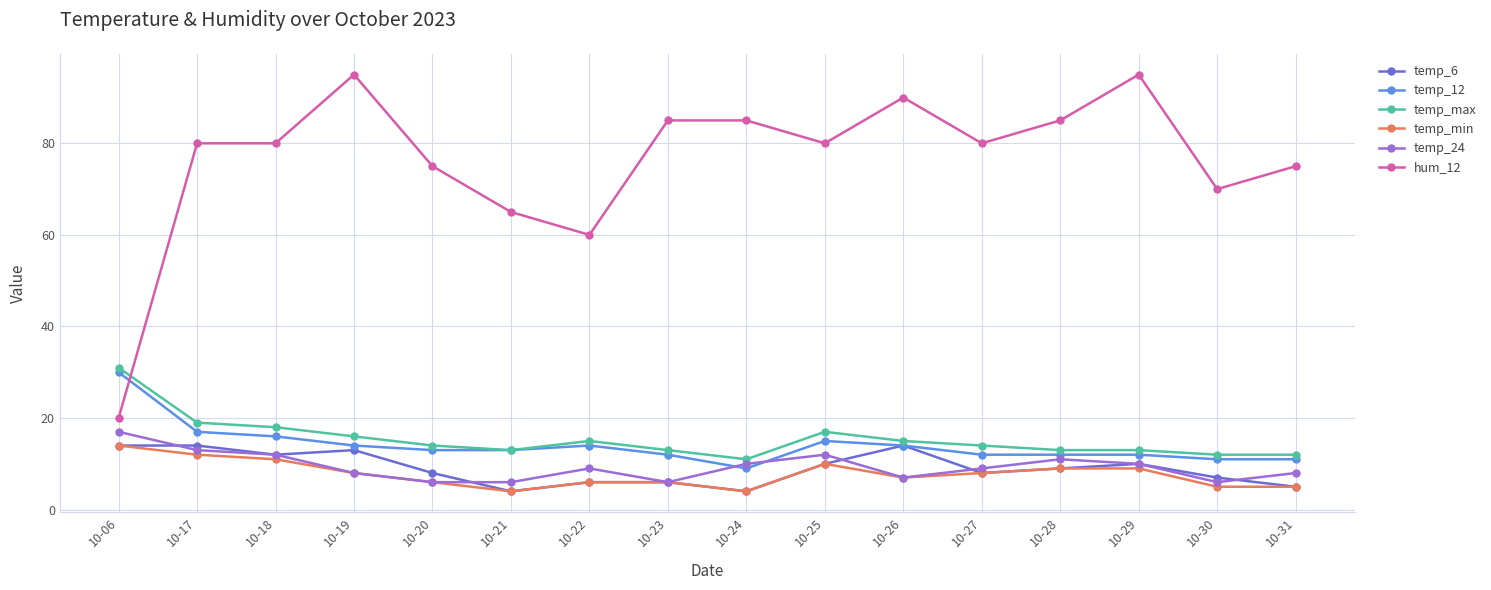

Does the chart display data point markers on the line(s)?

Yes